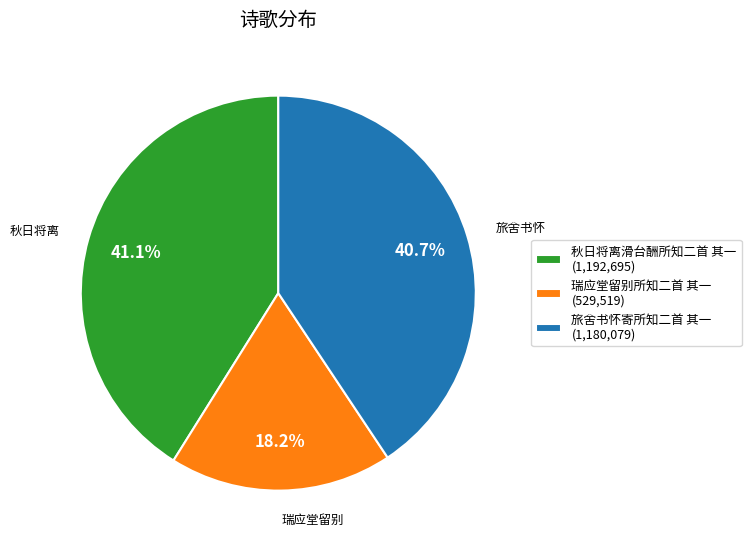

Is there a majority slice in this chart?

No